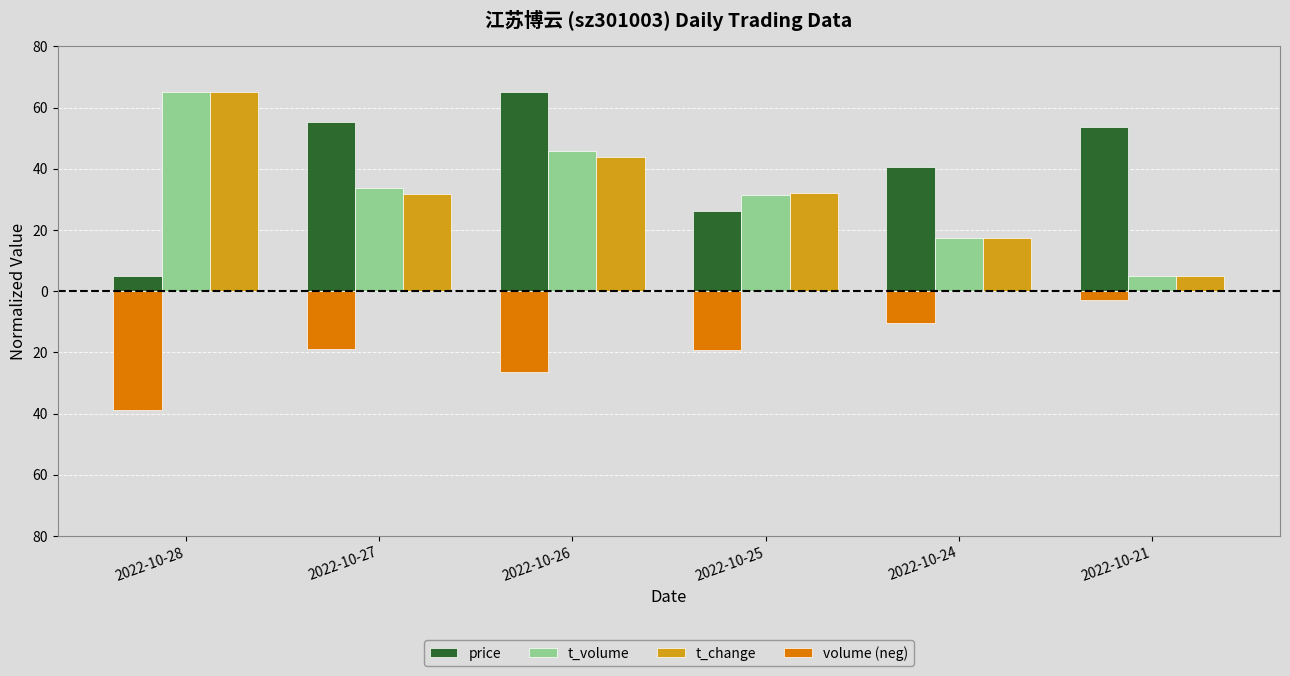

Does the chart contain stacked bars?

No